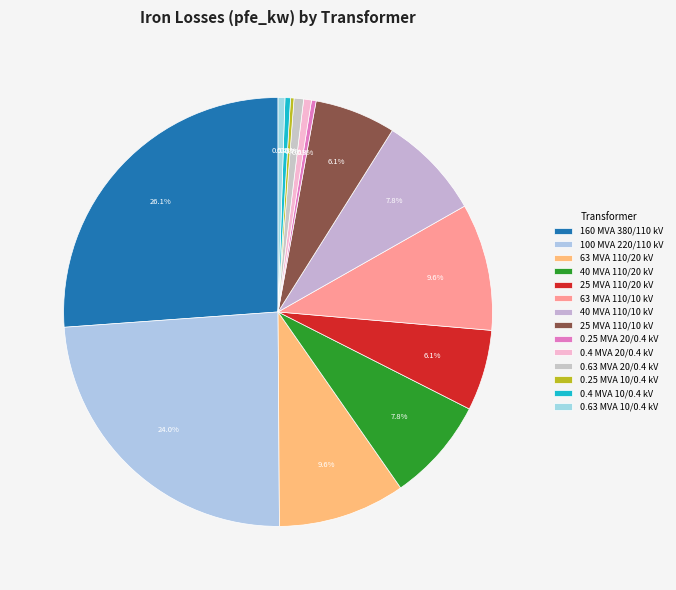

Count the number of slices in the pie.

14